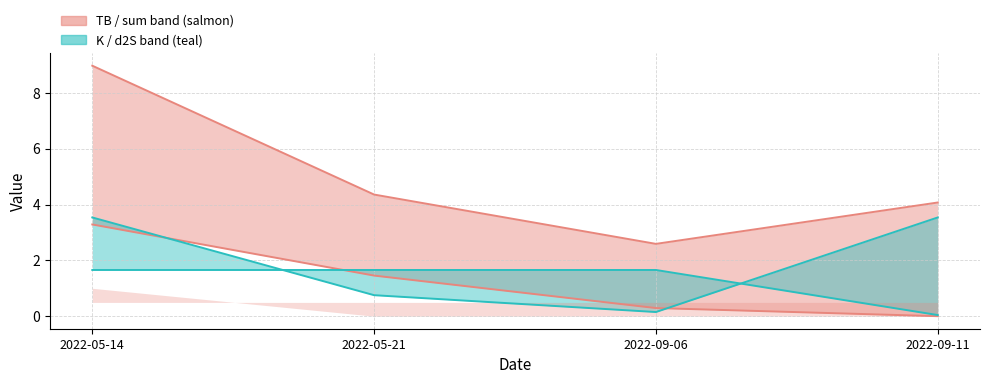

True or false: K and sum intersect in this chart.

False